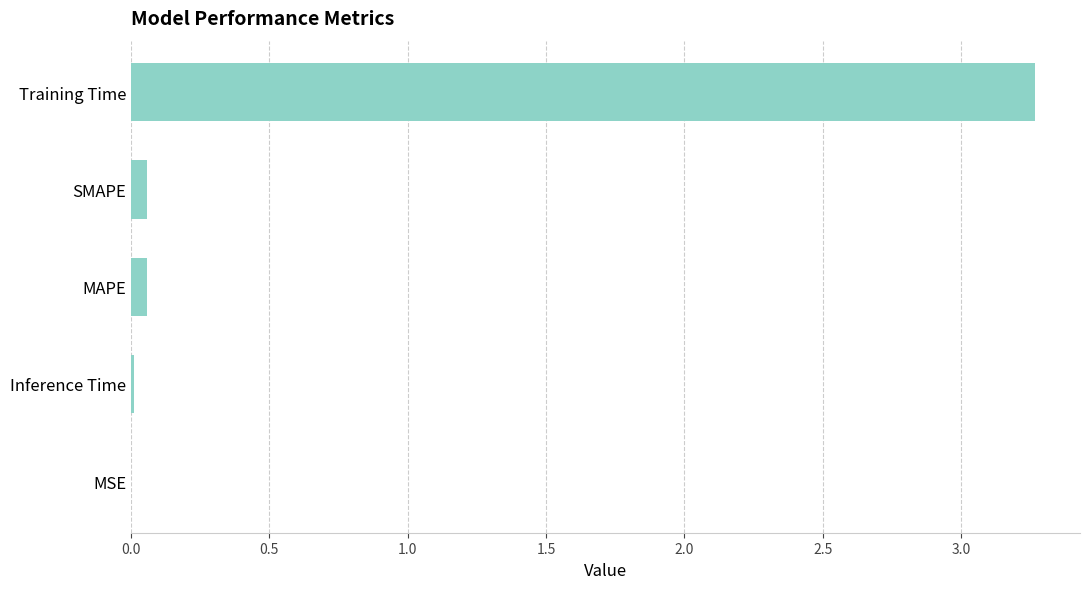

Between Training Time and MAPE, which is larger?

Training Time